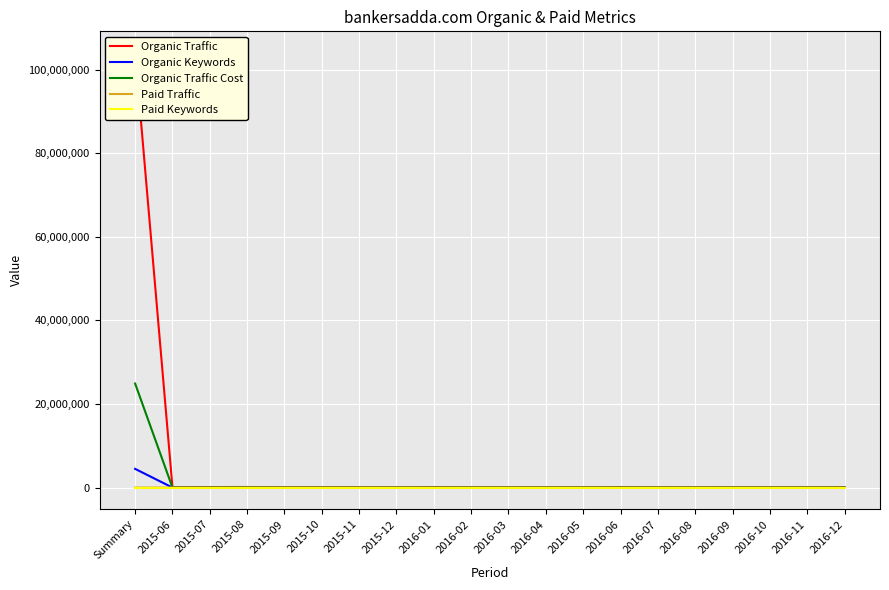

Rank the series at 2016-05 from lowest to highest value.

Paid Traffic, Paid Keywords, Organic Keywords, Organic Traffic Cost, Organic Traffic